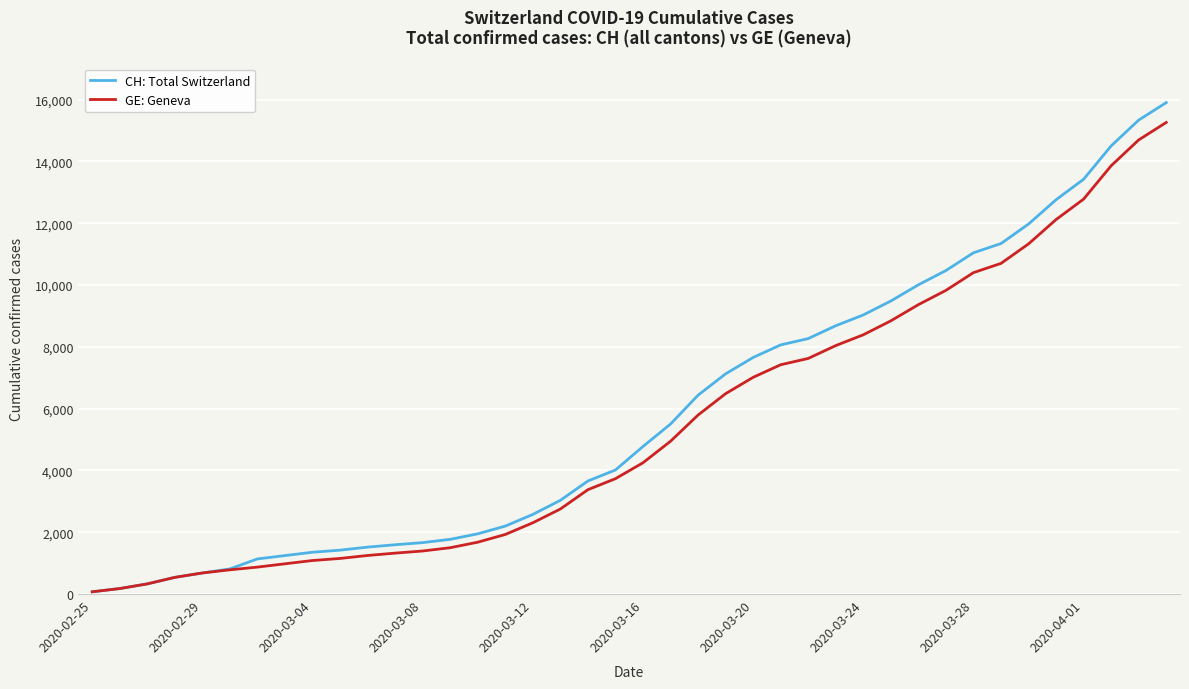

Which series has the largest range (max minus min)?

CH: Total Switzerland